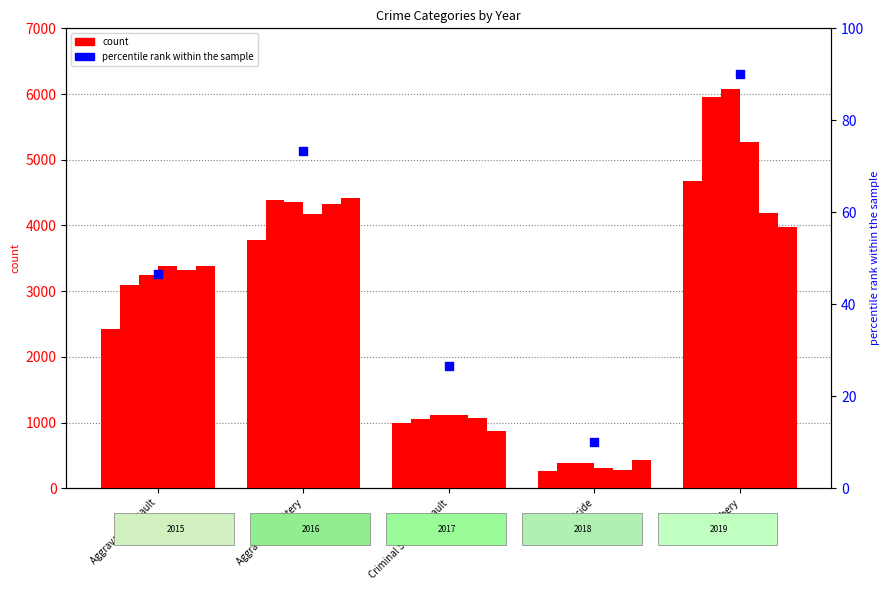

What is the change in value from Aggravated Assault to Aggravated Battery?

+26.7